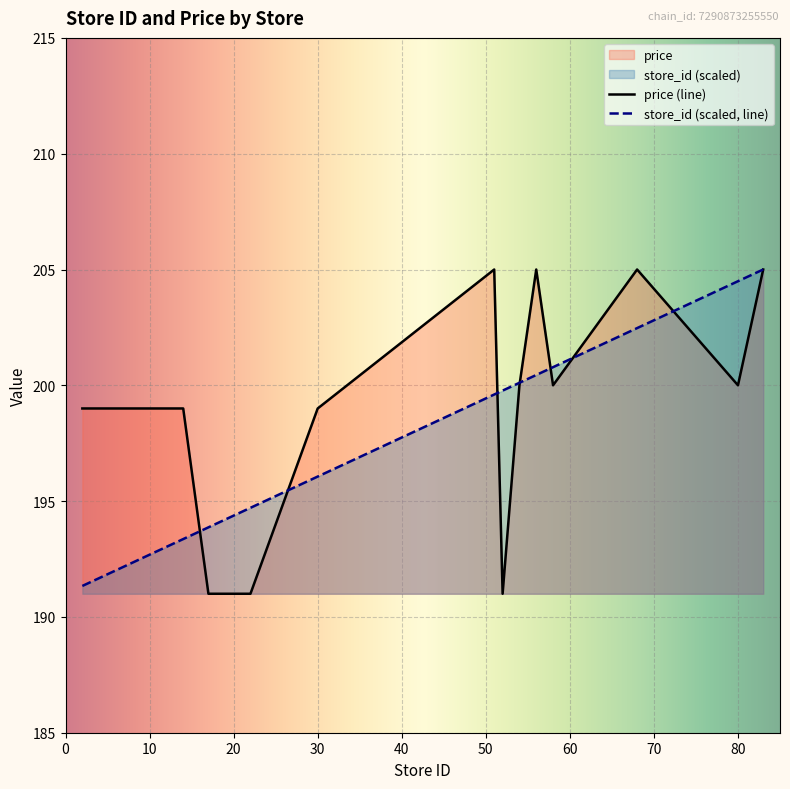

How many interior local valleys does the price series have?

3